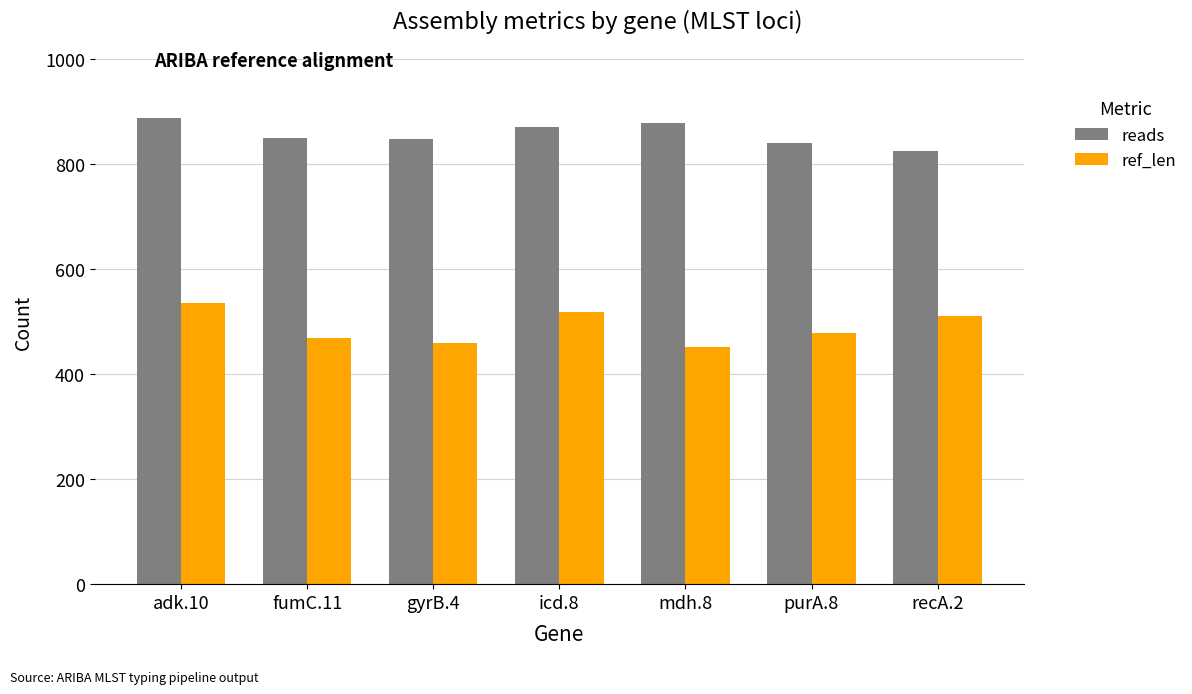

Count the reads values in the range 840 to 878.

5